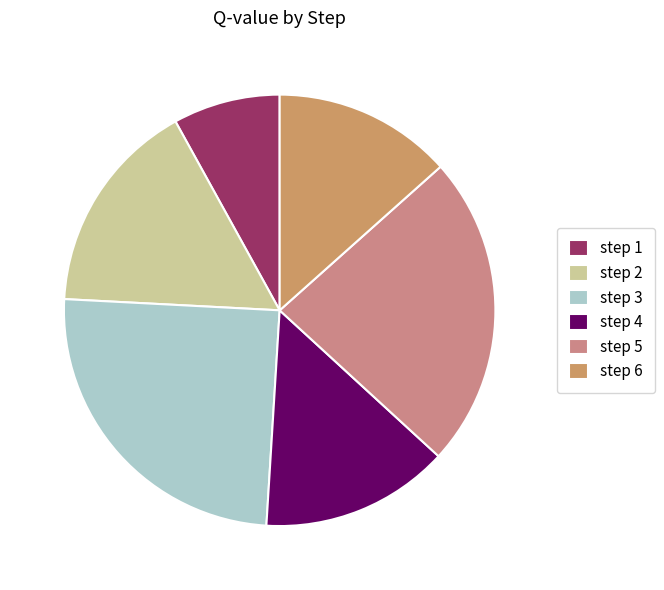

To the nearest percent, what portion does step 1 represent?

8%